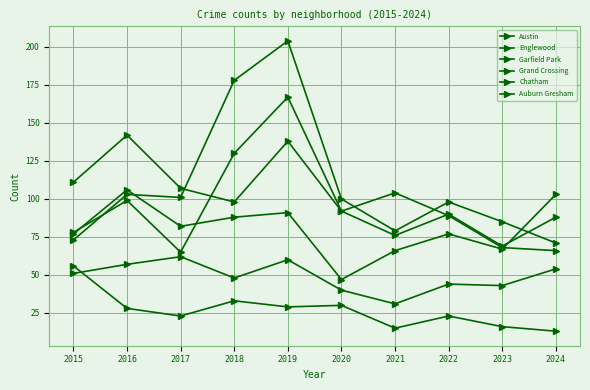

How many series are shown in this chart?

6